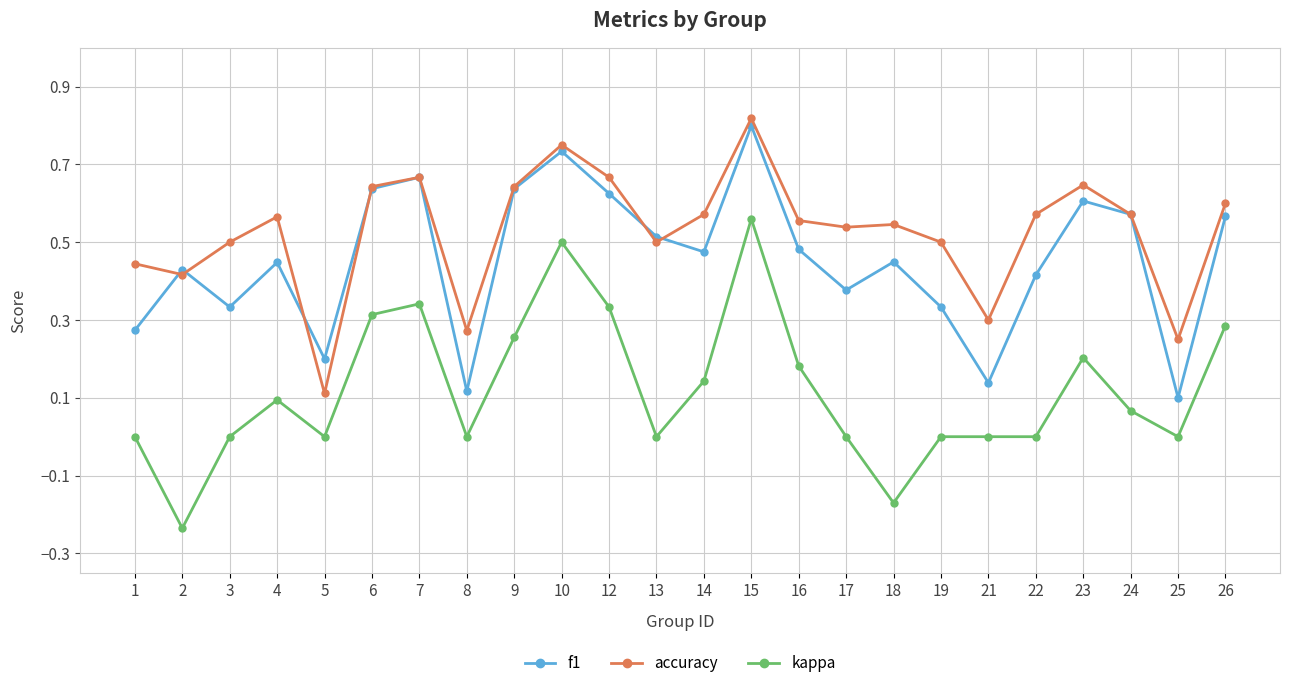

The kappa series shows 0.5 at 10. True or false?

True